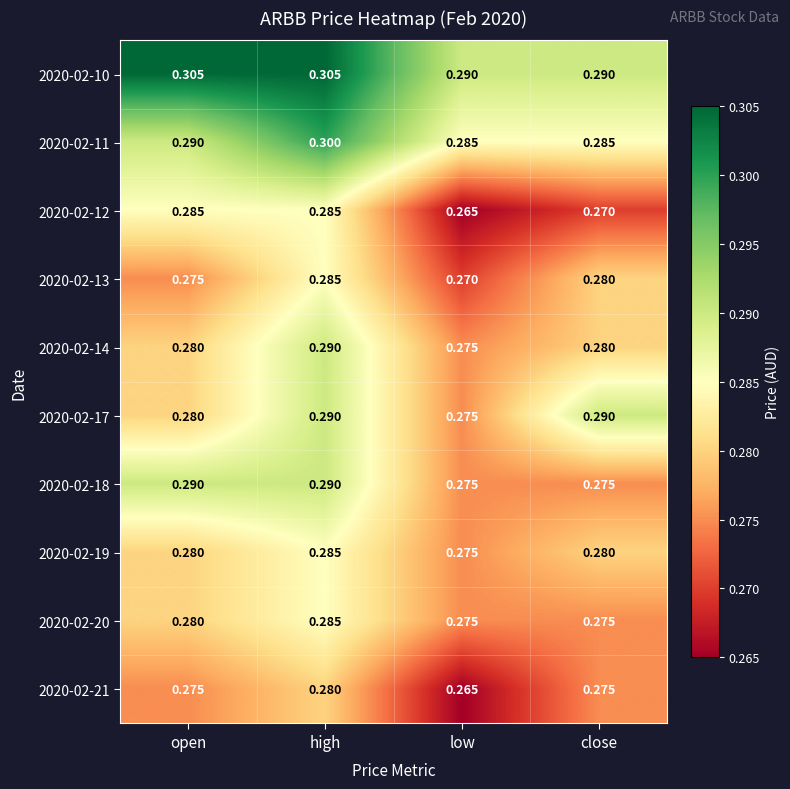

At which category is the sum across all series the highest?

high